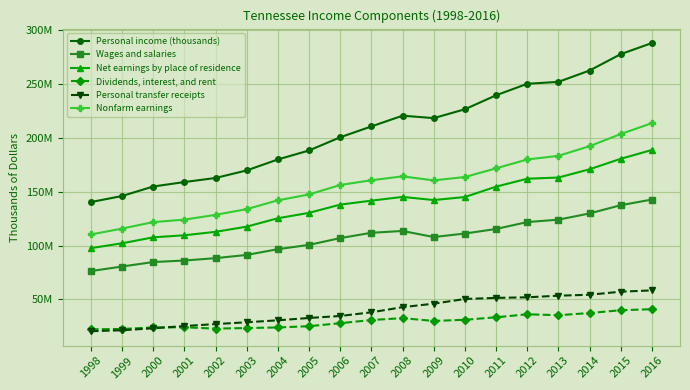

What are all the series names shown in the legend?

Personal income (thousands), Wages and salaries, Net earnings by place of residence, Dividends, interest, and rent, Personal transfer receipts, Nonfarm earnings